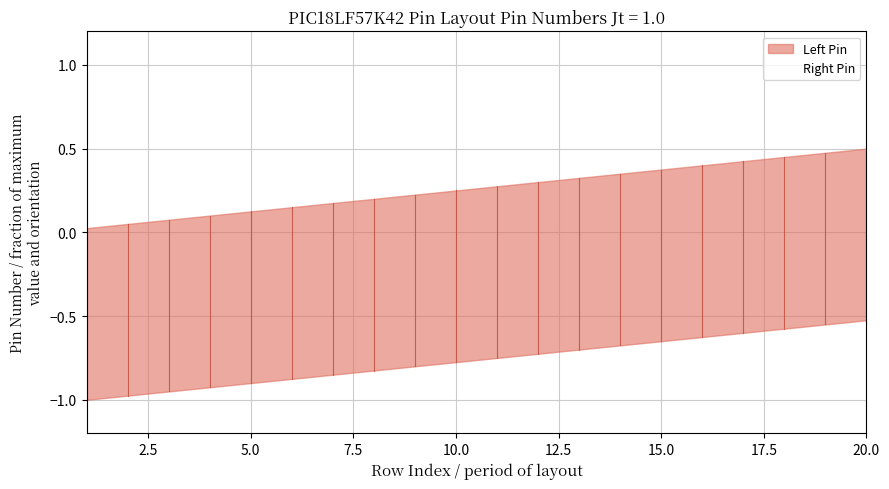

The Right Pin series shows -0.9 at 7.5. True or false?

True